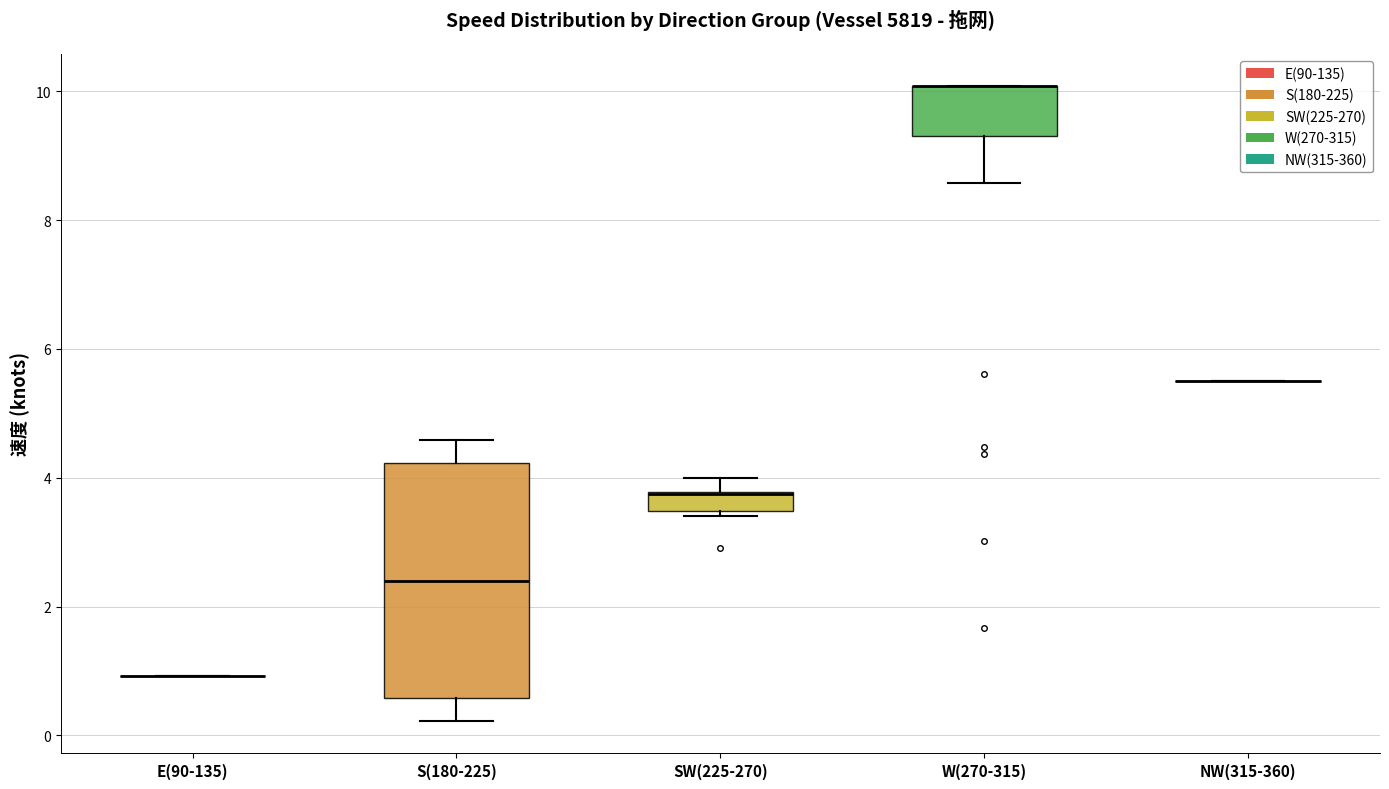

Where does the lower whisker of the box for W(270-315) end on the y-axis? The values are not printed on the chart, so give them approximately, as read against the axis.

8.6